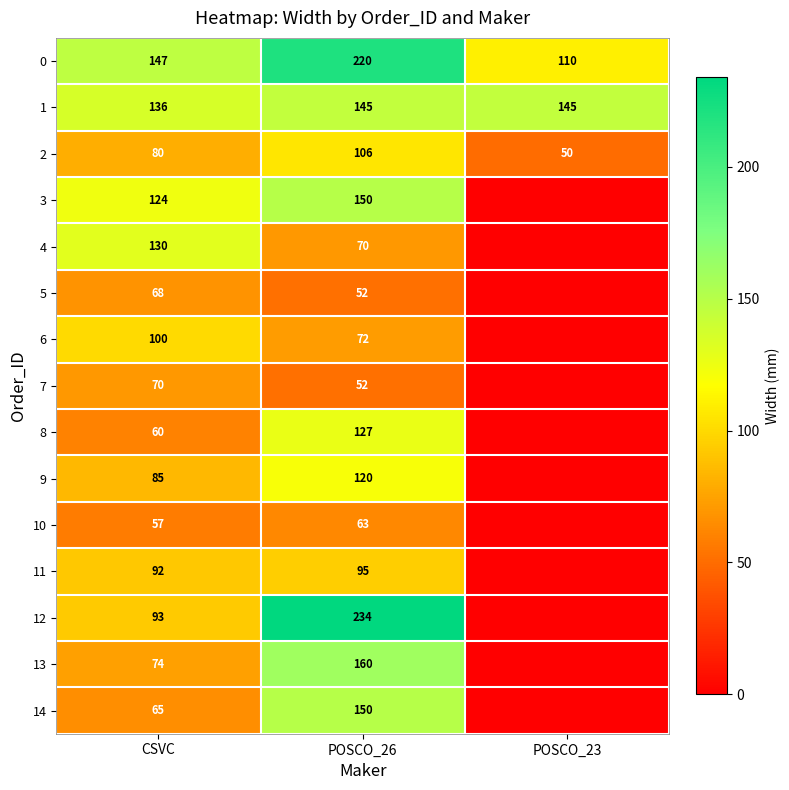

The value of 10 at CSVC is 85.4. True or false?

False